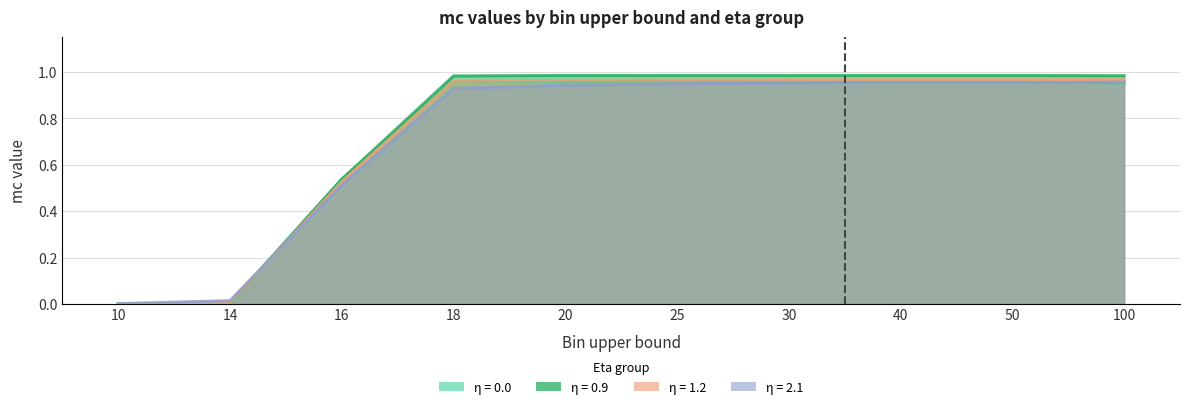

Between 14 and 30, which is larger?

30